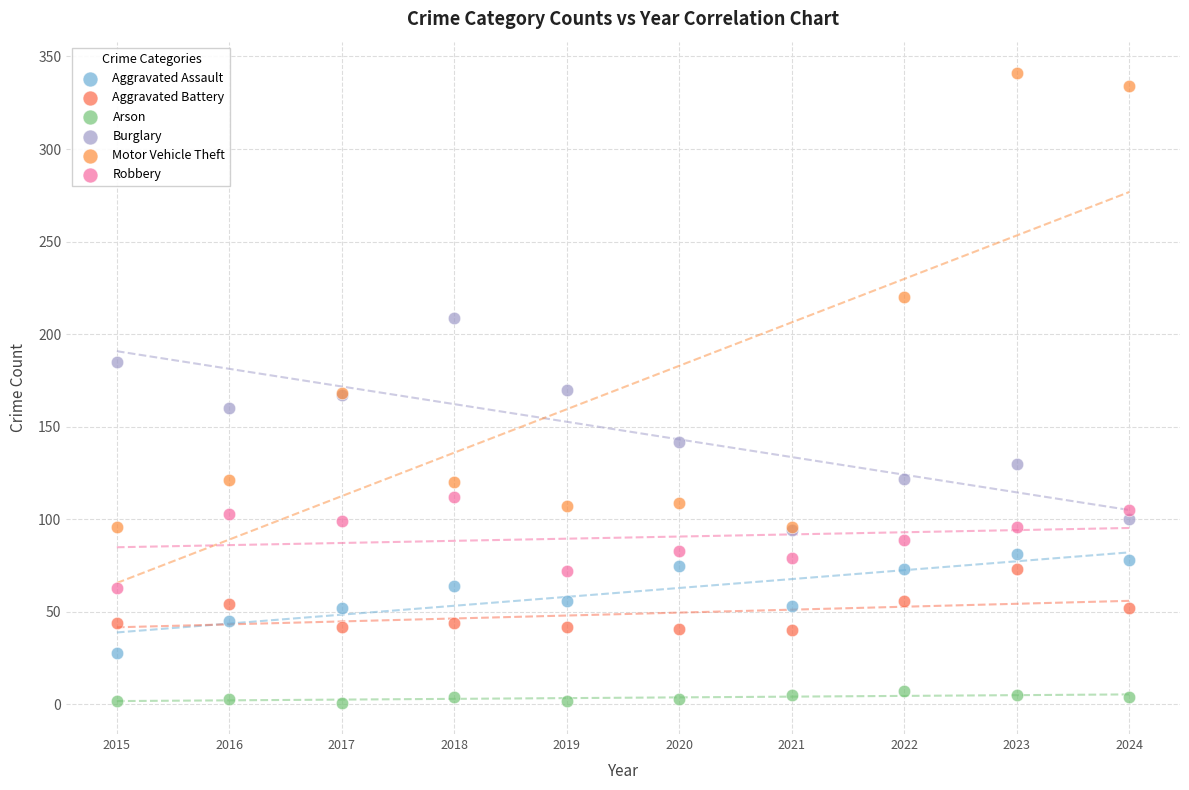

Which series reaches the minimum Y coordinate?

Arson